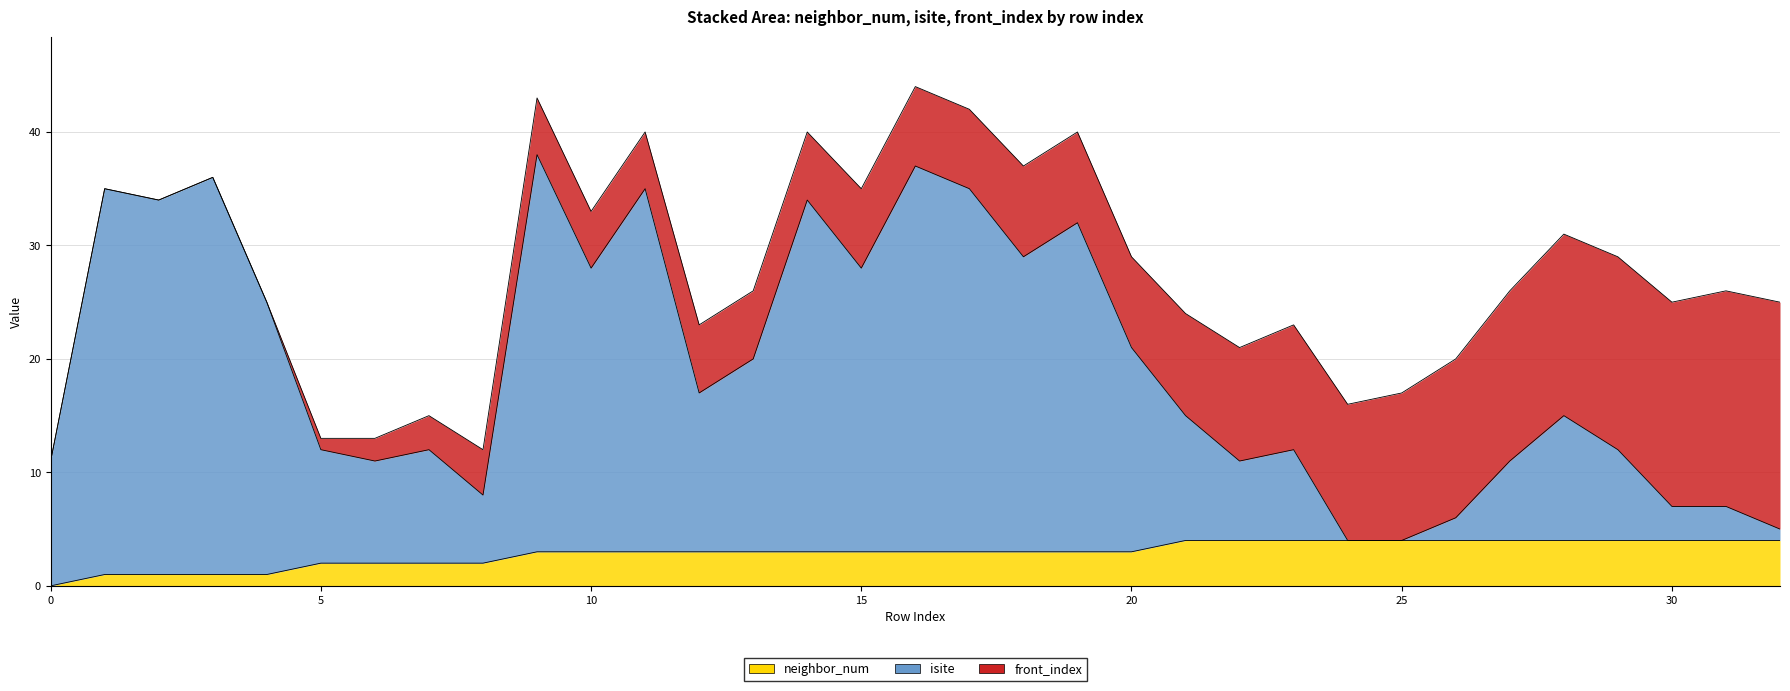

The neighbor_num series shows 0 at 0. True or false?

True